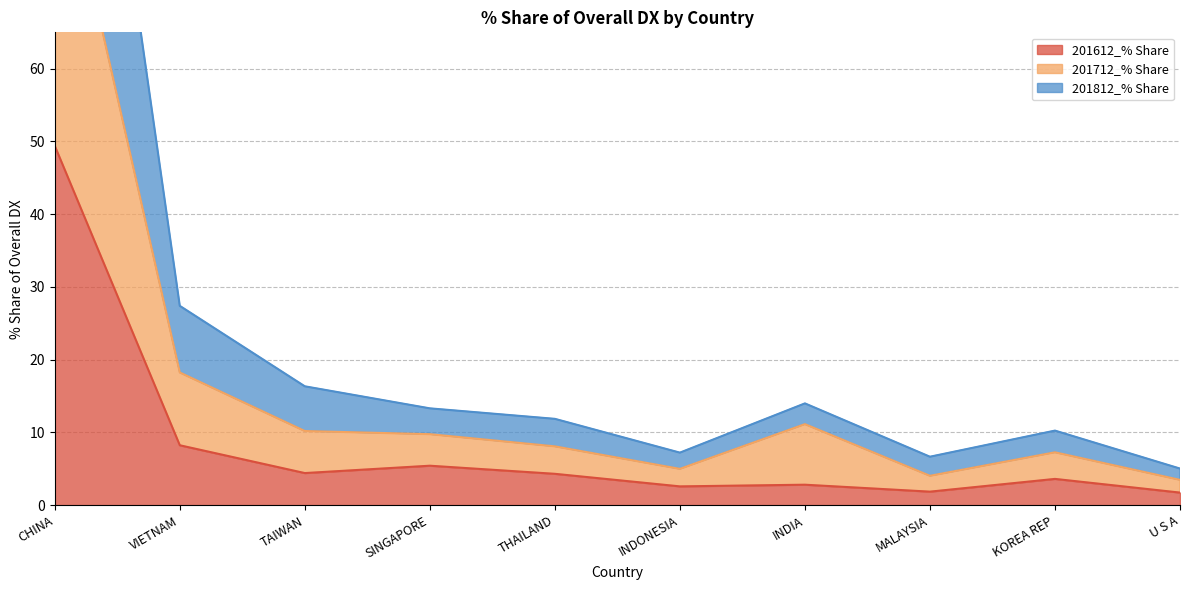

Reading left to right, list all the values displayed in this chart.

201612_% Share: 49.4	8.2	4.4	5.4	4.3	2.6	2.8	1.9	3.6	1.7
201712_% Share: 94.1	18.2	10.2	9.8	8.1	5.0	11.1	4.0	7.3	3.5
201812_% Share: 148.0	27.4	16.3	13.3	11.9	7.2	14.0	6.7	10.2	5.0